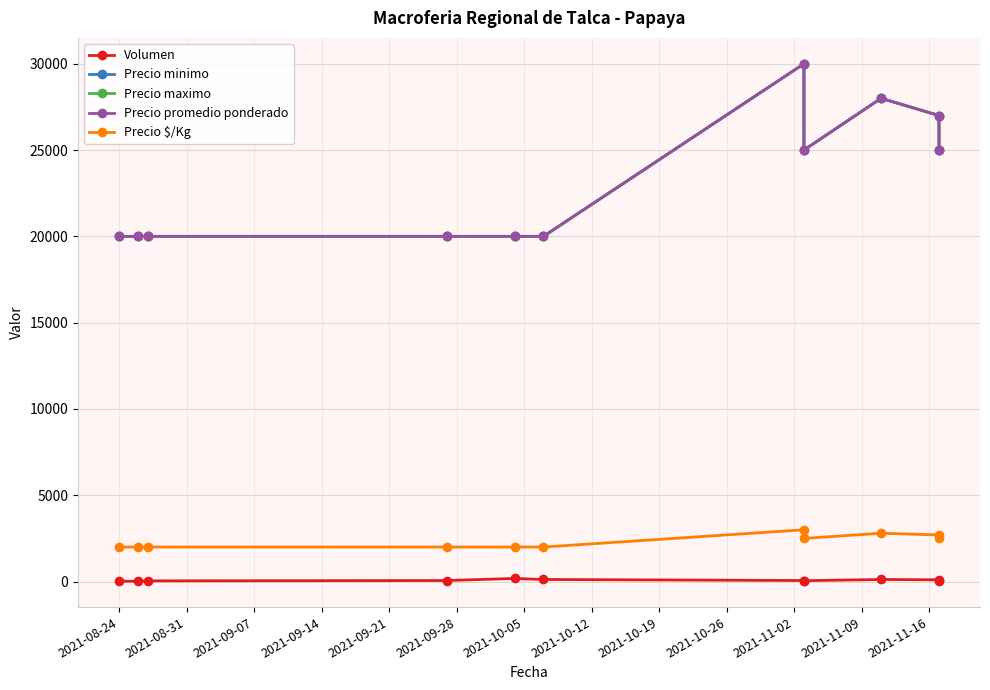

True or false: Precio promedio ponderado and Precio $/Kg intersect in this chart.

False